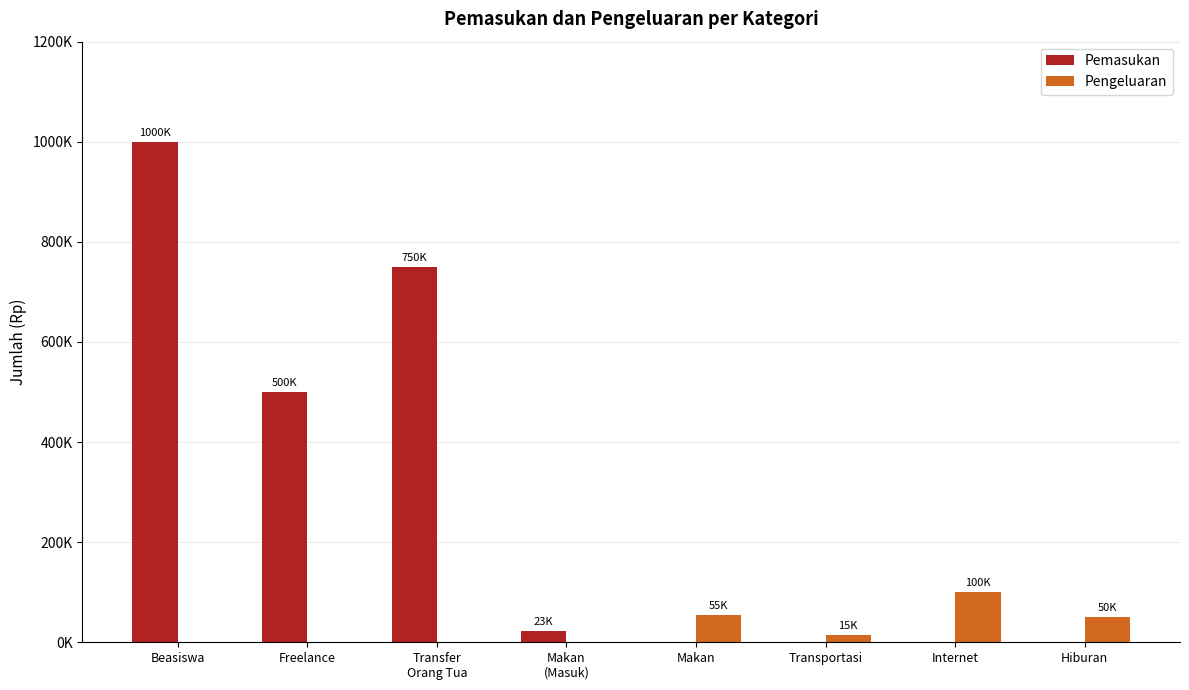

How many data points in Pemasukan are above 23000?

3